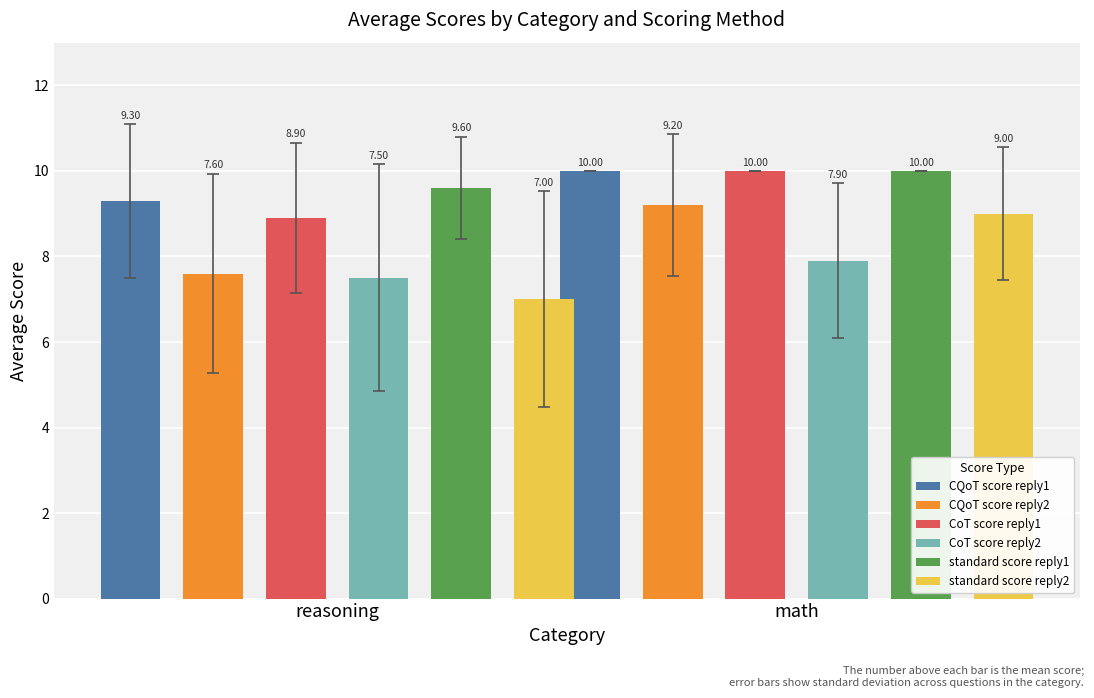

True or false: CoT score reply2 has a value of 7.9 at math.

True